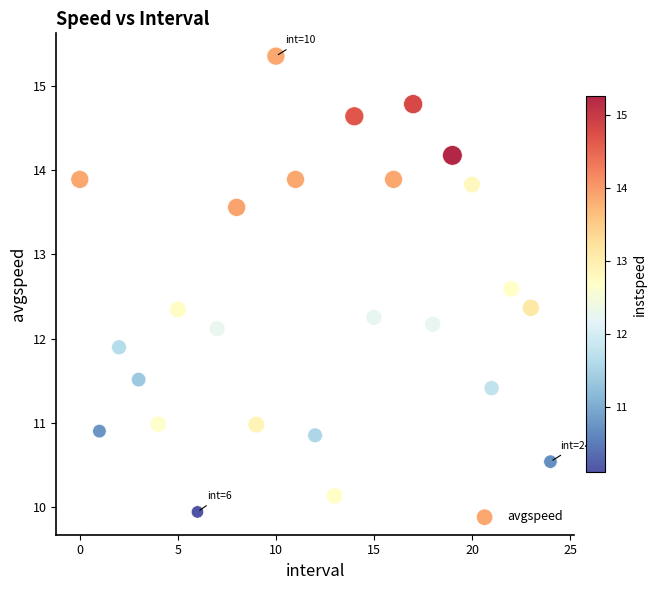

What is the range of Y values (max minus min)?

5.4